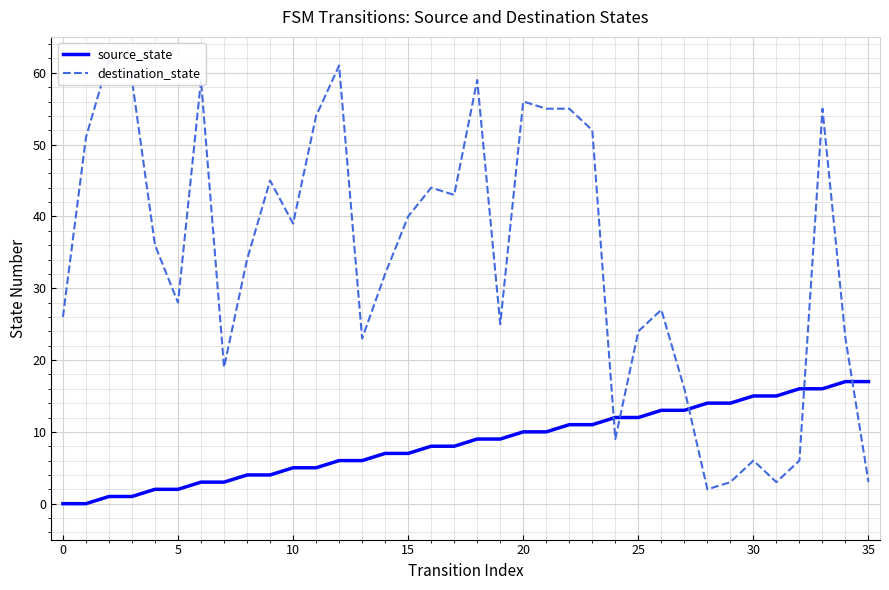

How many lines are shown in the chart?

2